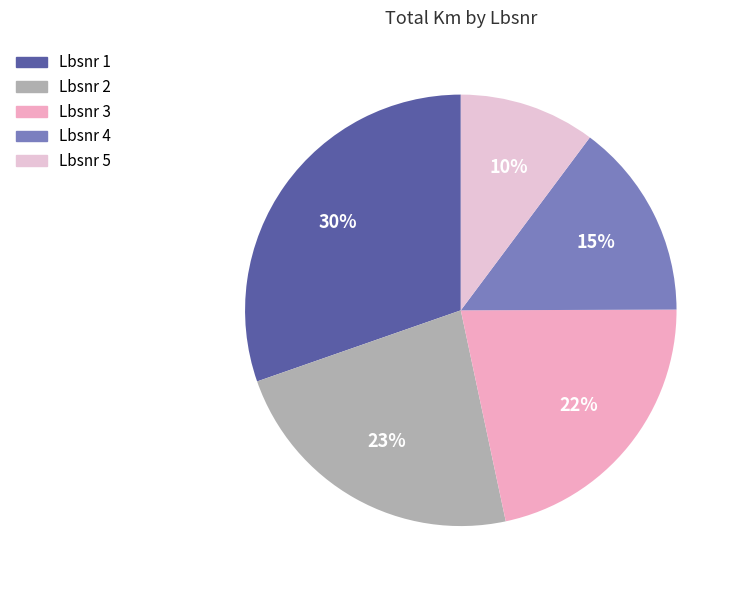

How many slices are in this pie chart?

5